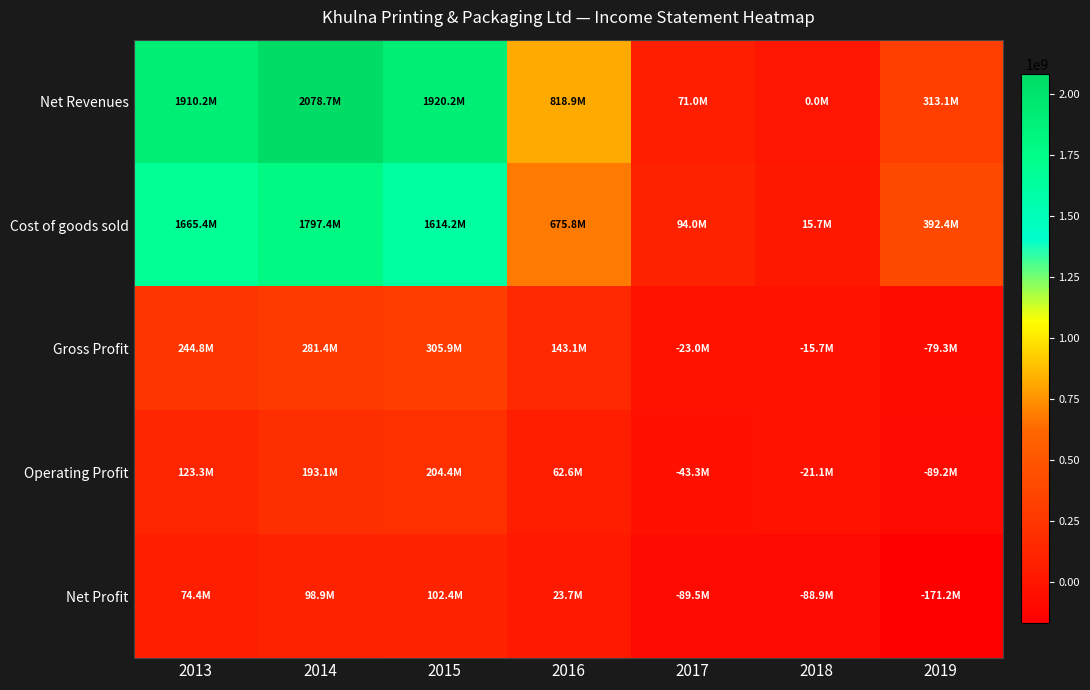

What is the spread (max minus min) of values at 2019?

563588633